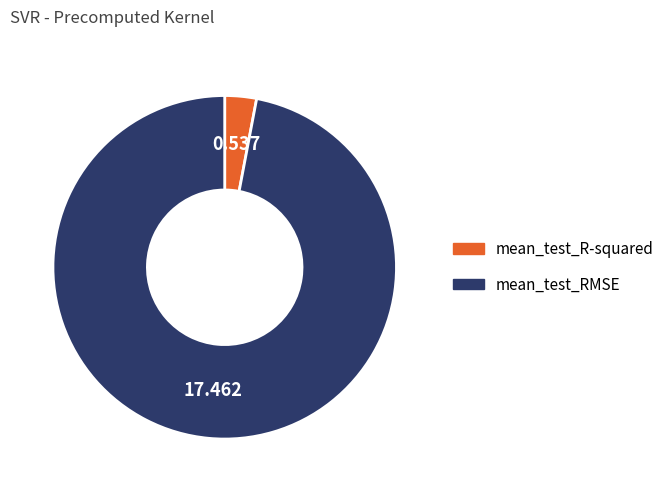

Rank the categories by value from lowest to highest.

mean_test_R-squared, mean_test_RMSE